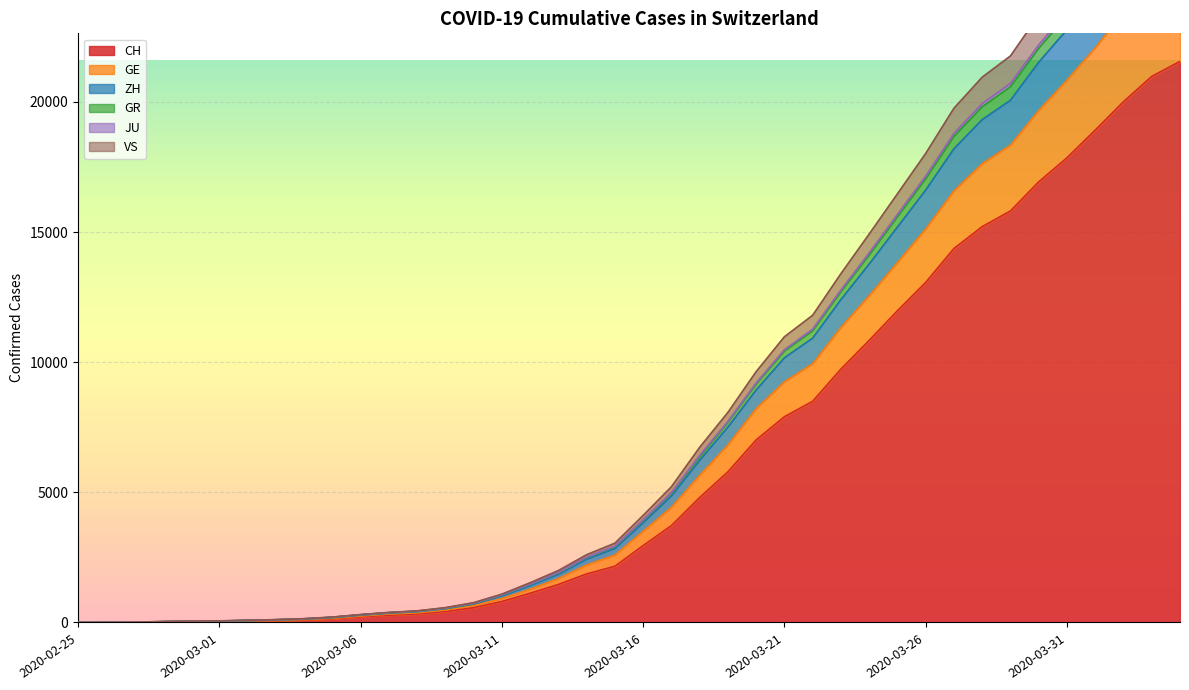

At which category is the sum across all series the highest?

2020-04-04